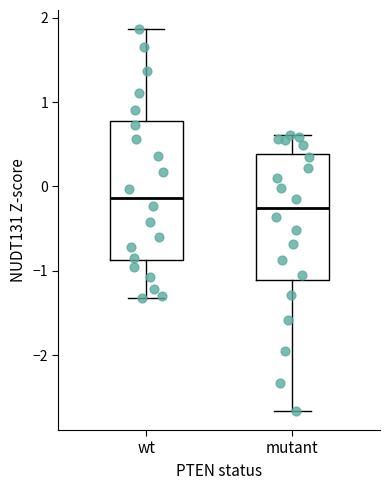

Reading left to right, read every box against the y-axis: the position of its median line, the range the box covers, and the ends of its whiskers. The values are not printed on the chart, so give them approximately, as read against the axis.

wt: median -0.1, box -0.9 to 0.8, whiskers -1.3 to 1.9
mutant: median -0.3, box -1.1 to 0.4, whiskers -2.7 to 0.6